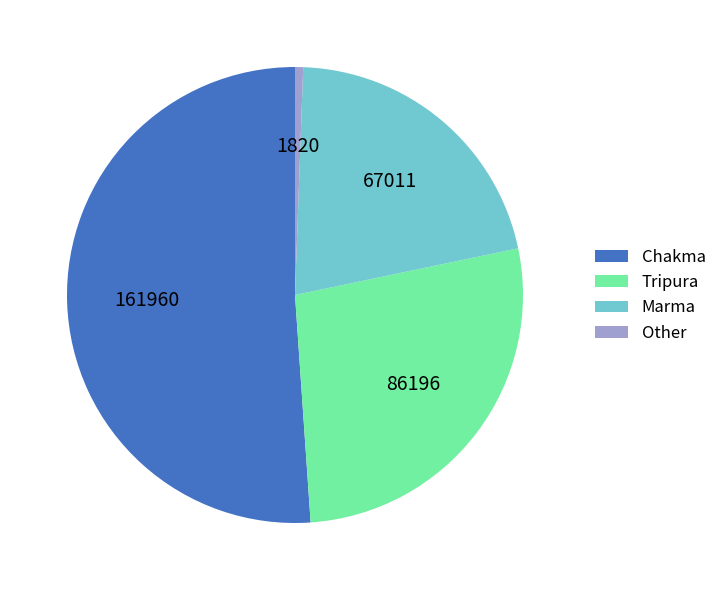

Between Marma and Tripura, which is larger?

Tripura